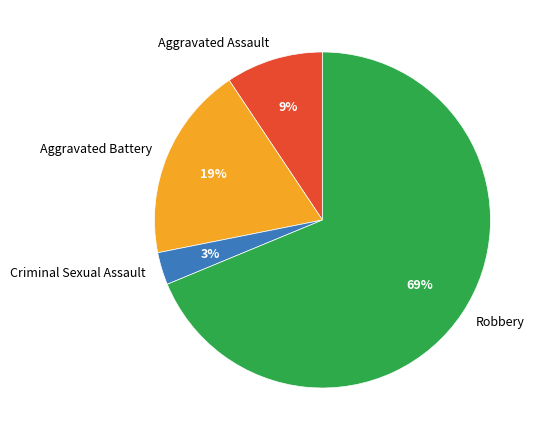

True or false: Robbery accounts for 69% of the total.

True